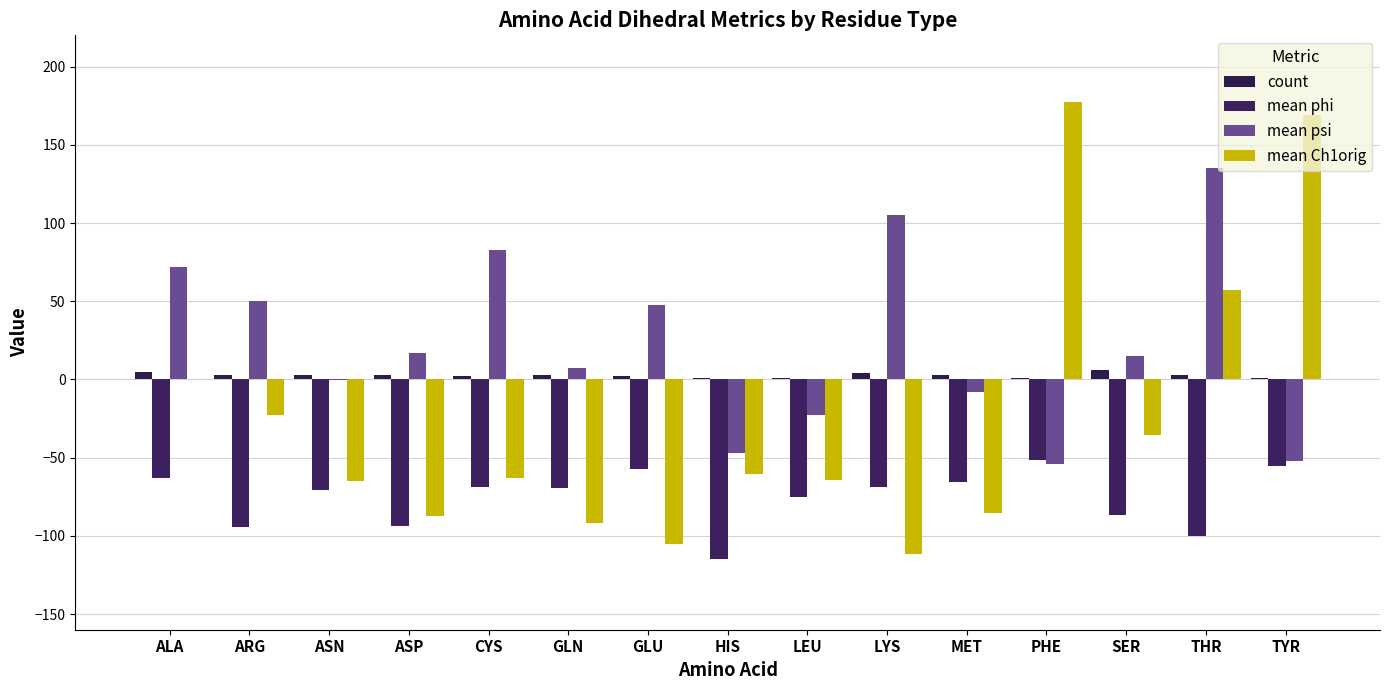

How many distinct data groups are displayed?

4